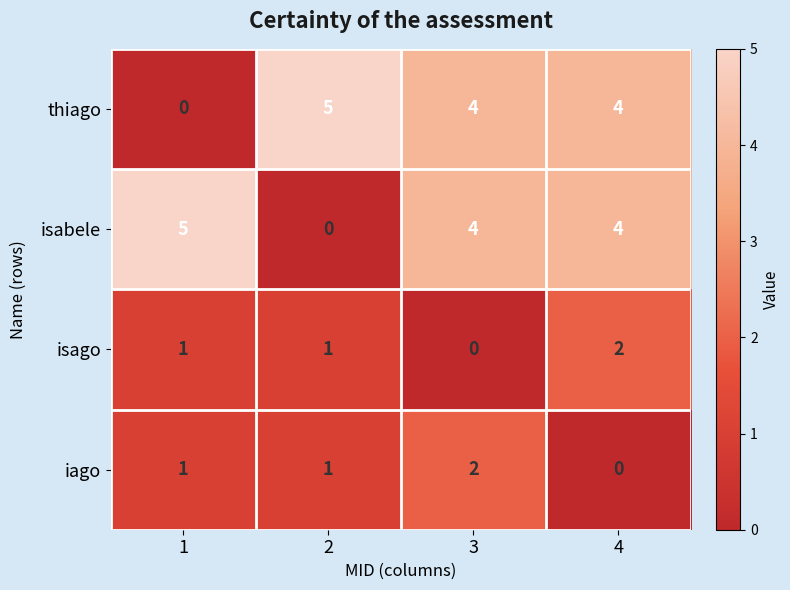

Reading right to left, list all the values displayed in this chart.

thiago: 4=4	3=4	2=5	1=0
isabele: 4=4	3=4	2=0	1=5
isago: 4=2	3=0	2=1	1=1
iago: 4=0	3=2	2=1	1=1